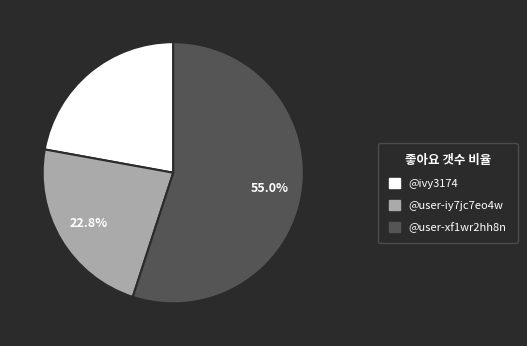

Is @user-xf1wr2hh8n the majority of the pie?

Yes